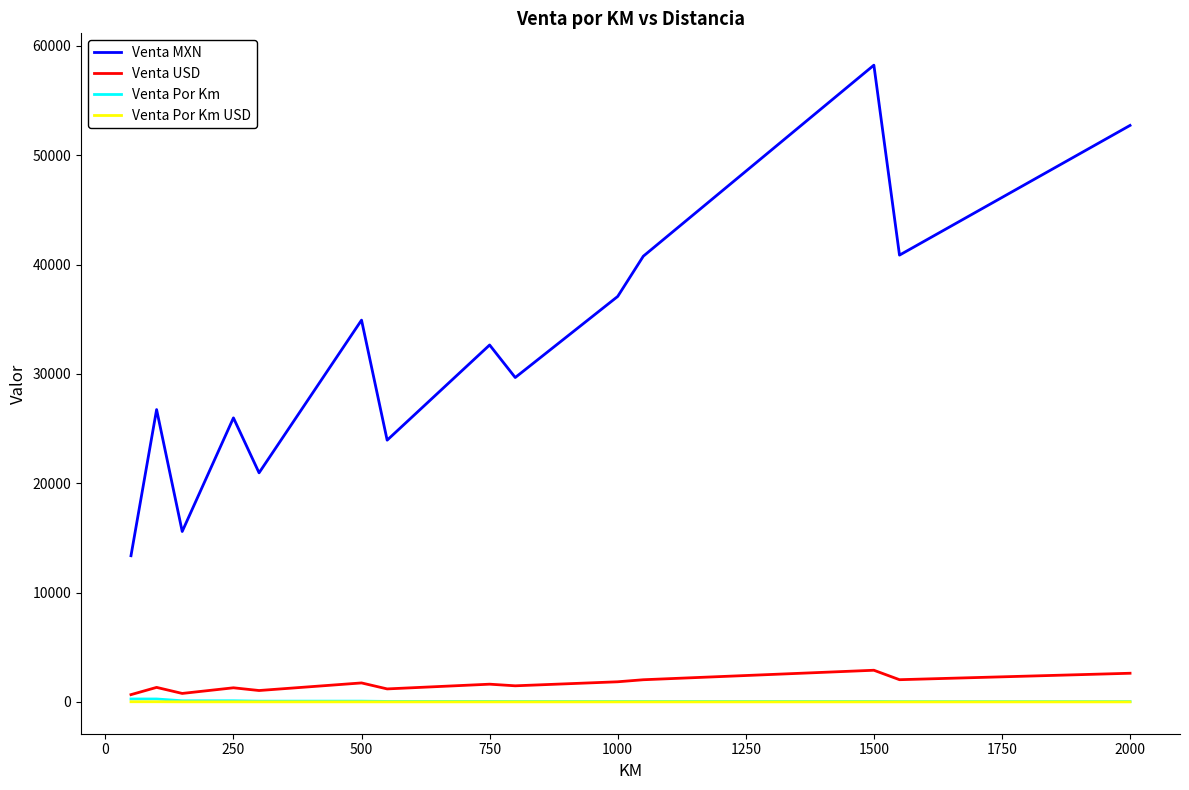

What is the sum of all Venta Por Km values?

2250.3